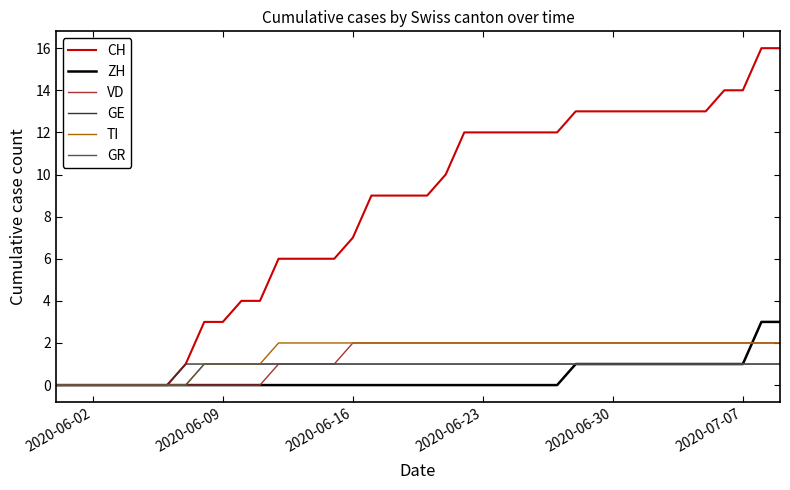

Which series has the largest range (max minus min)?

CH